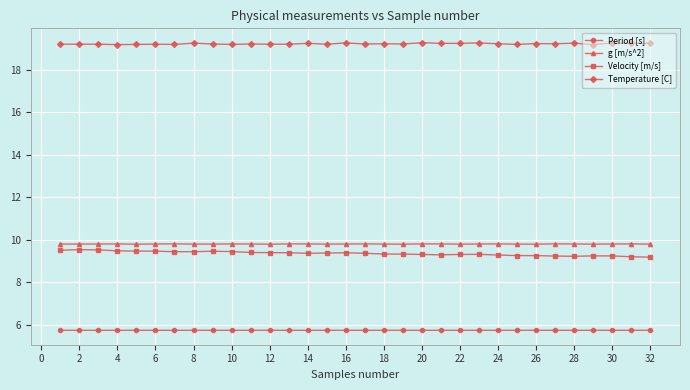

At how many categories does at least one series exceed 16?

32